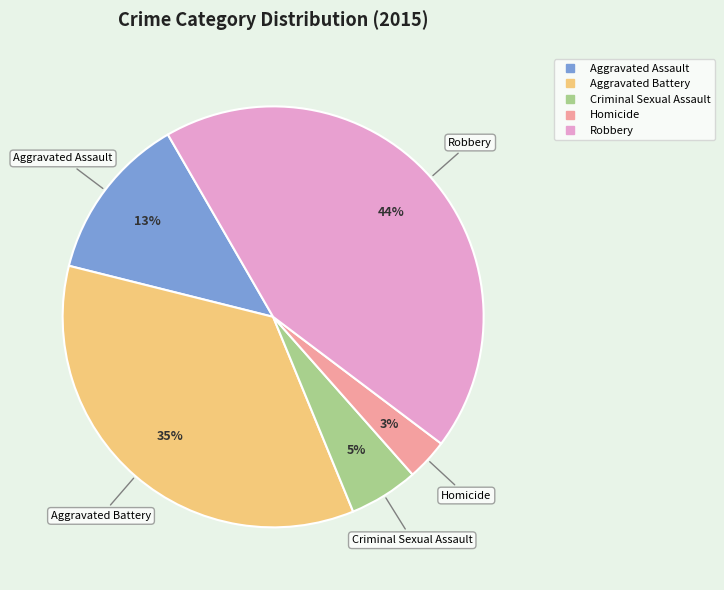

To the nearest percent, what is the average slice percentage?

20%